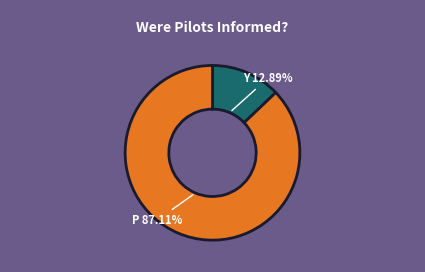

Is there any slice that represents more than half of the pie?

Yes